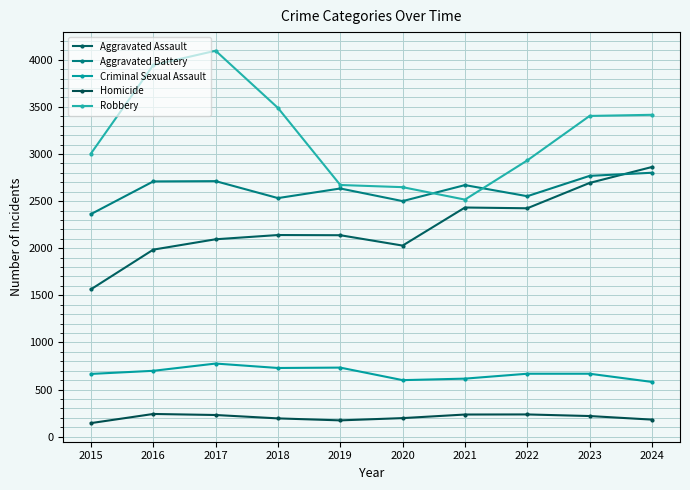

Which label corresponds to the largest value in the chart?

2017